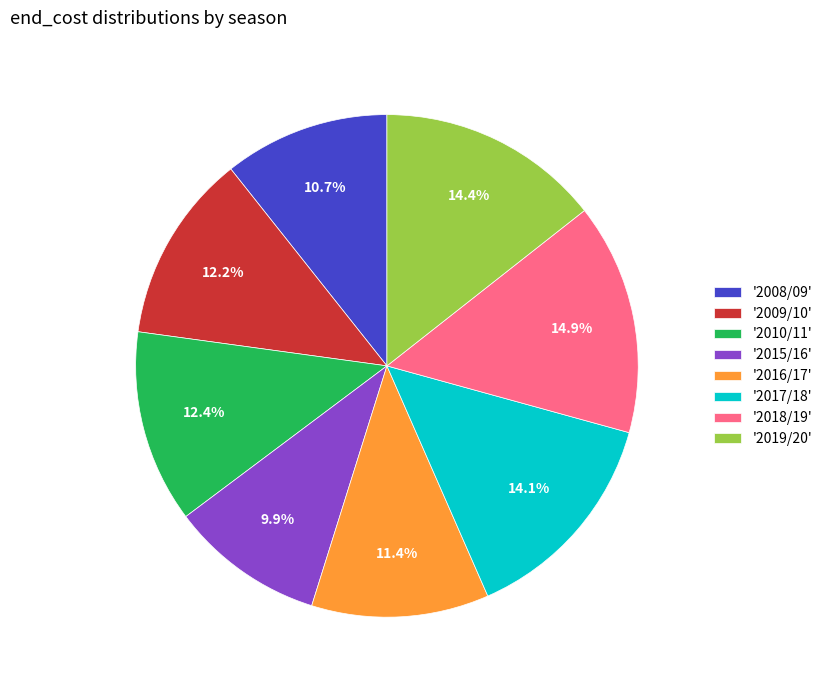

Which has a higher value, '2015/16' or '2019/20'?

'2019/20'